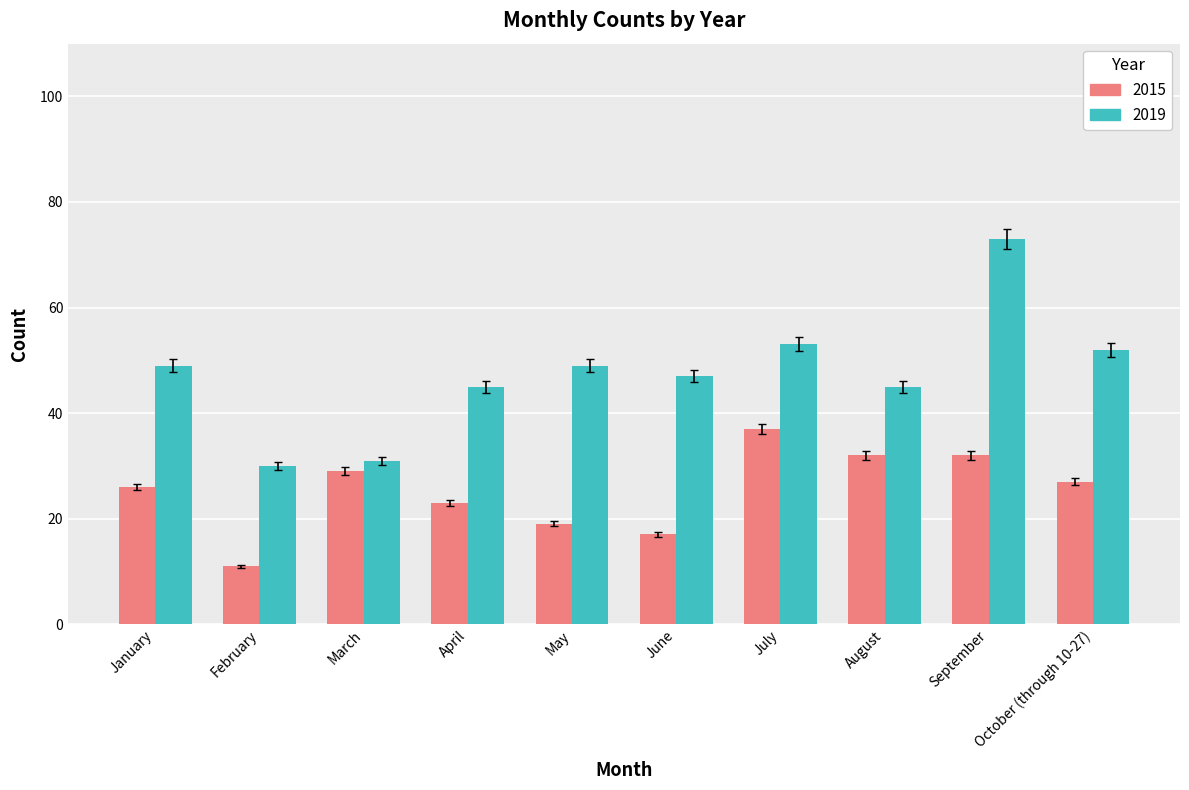

Rank the series at October (through 10-27) from highest to lowest value.

2019, 2015